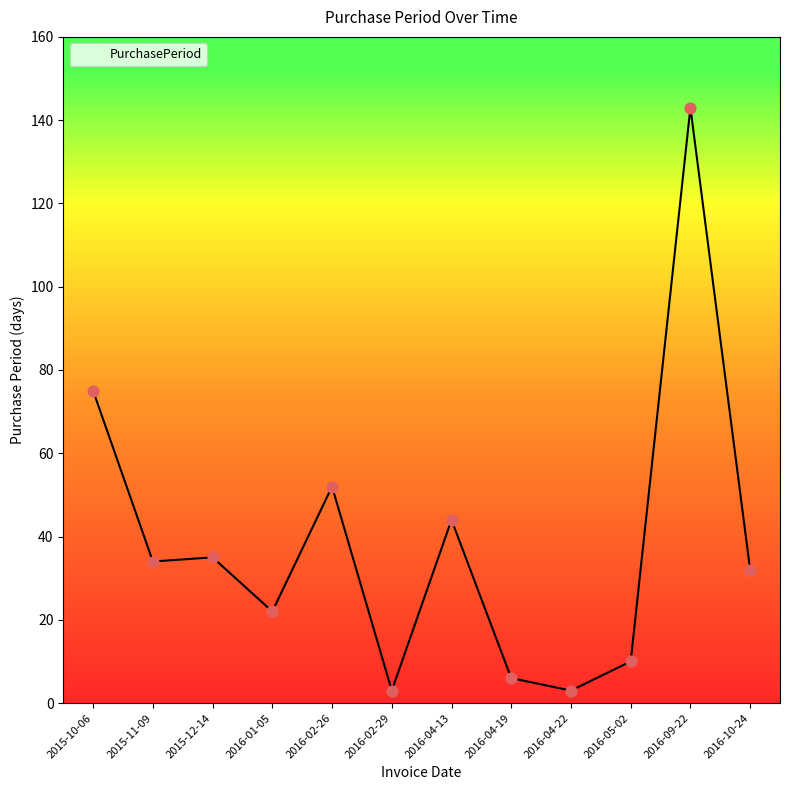

Which has a higher value, 2016-05-02 or 2016-02-26?

2016-02-26